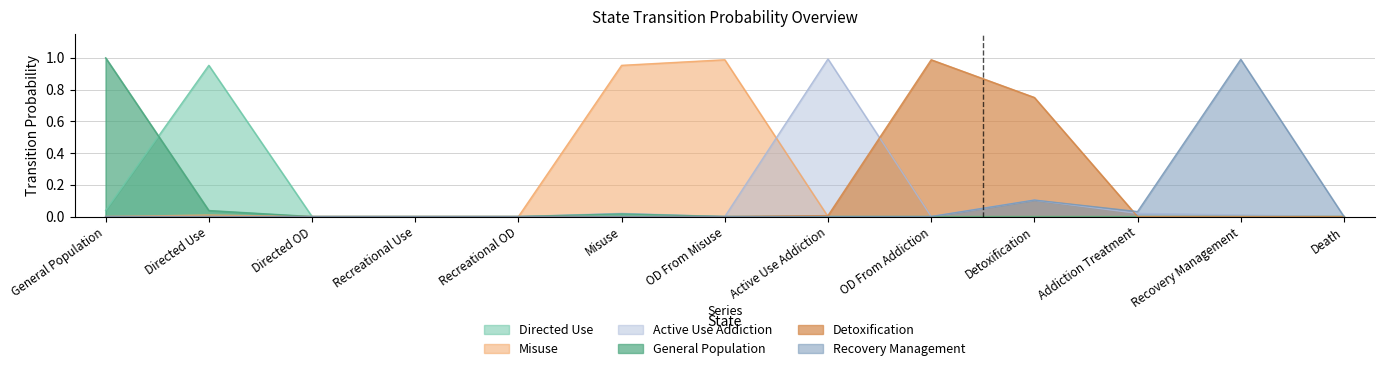

Between Recreational Use and Recreational OD, which is larger?

Recreational Use